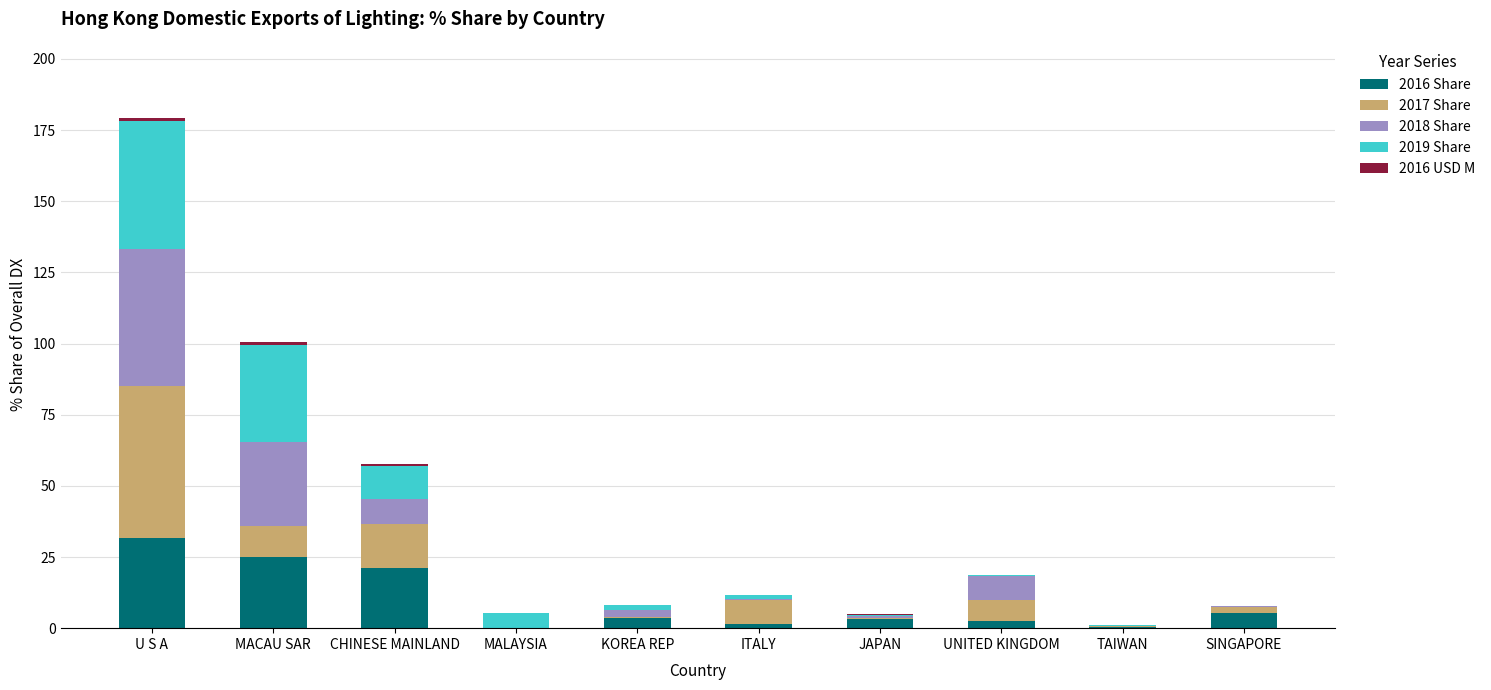

At which category is the sum across all series the highest?

U S A